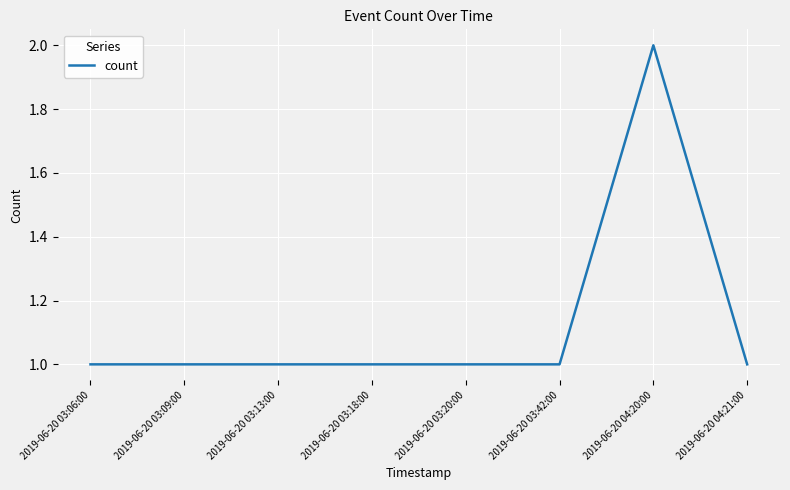

True or false: the data shows 3 at 2019-06-20 04:20:00.

False